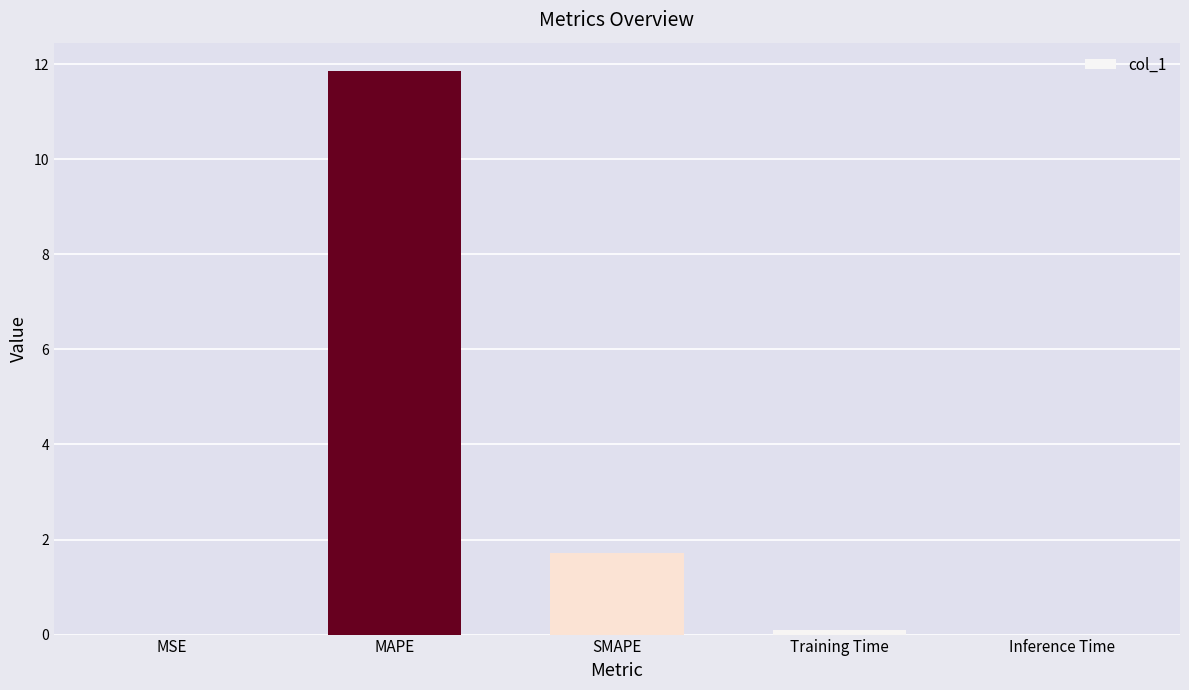

At which category does the chart reach its peak across all series?

MAPE